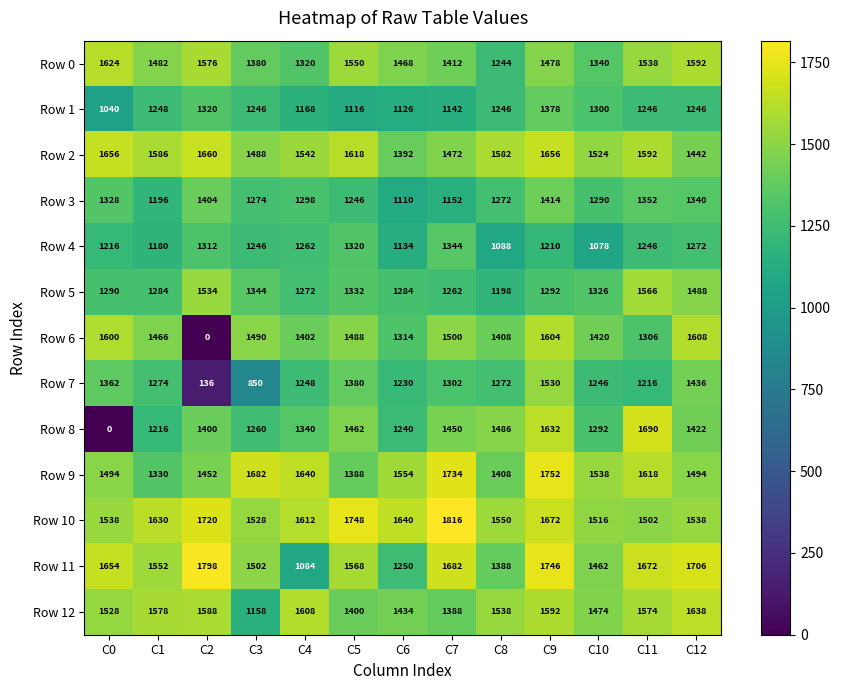

Which category has the lowest value in the Row 4 series?

C10